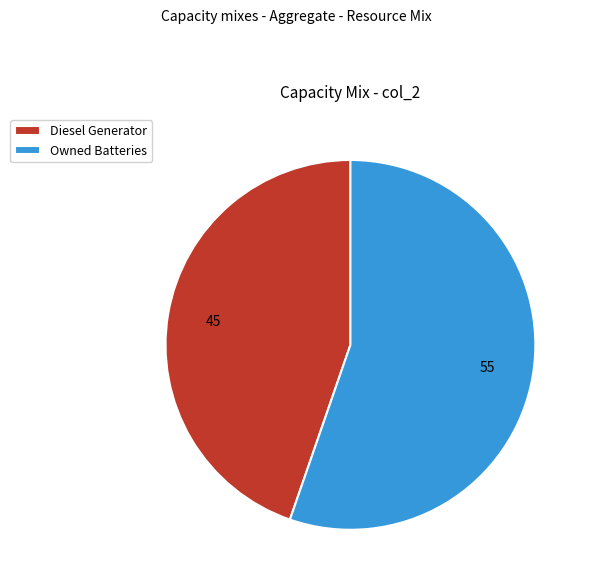

How many segments does this pie chart have?

2